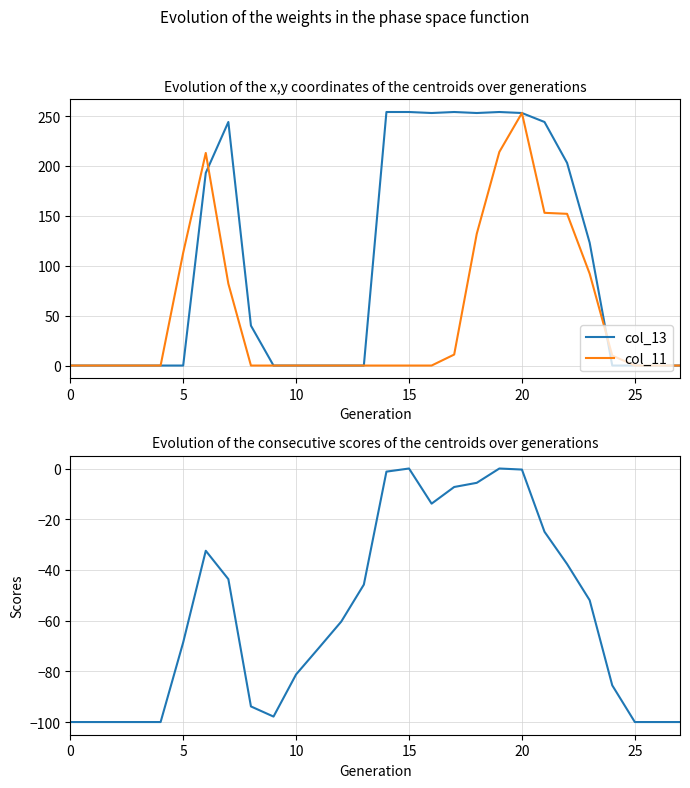

The value of col_13 at 20 is 253. True or false?

True